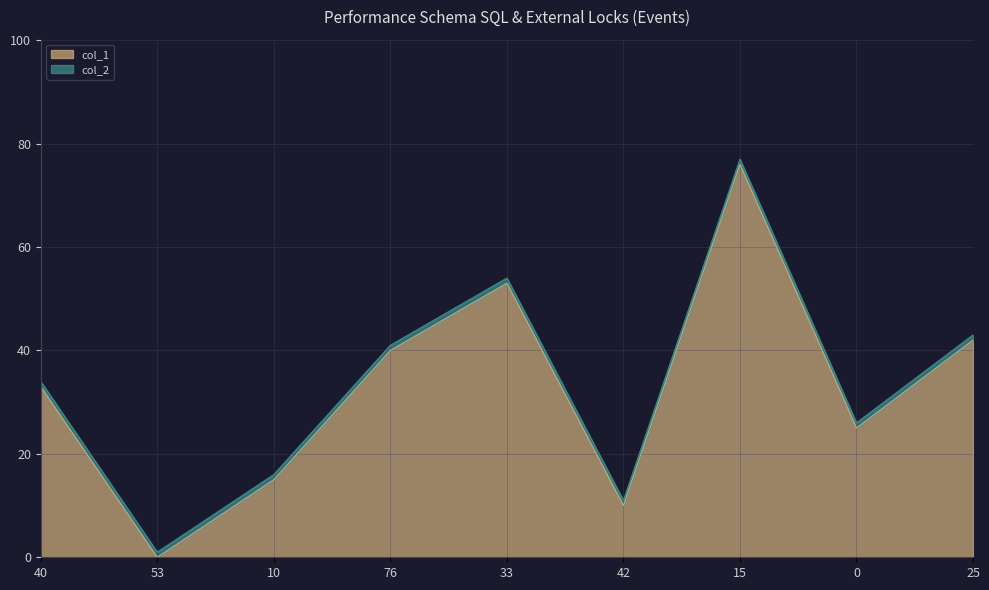

At which category is the sum across all series the highest?

15